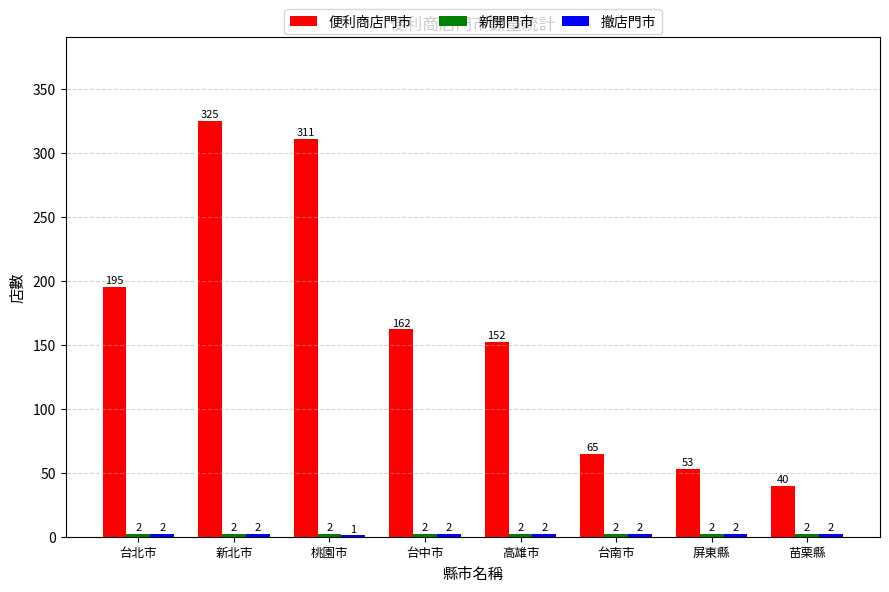

Which series changed the most between 新北市 and 台南市?

便利商店門市